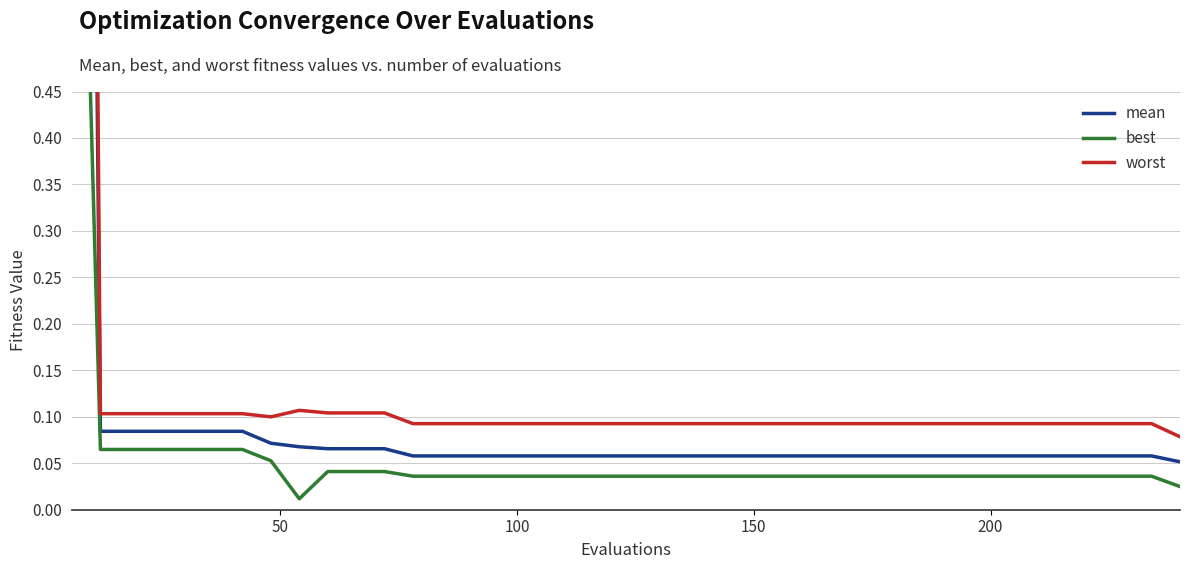

True or false: worst and mean cross at least once.

False